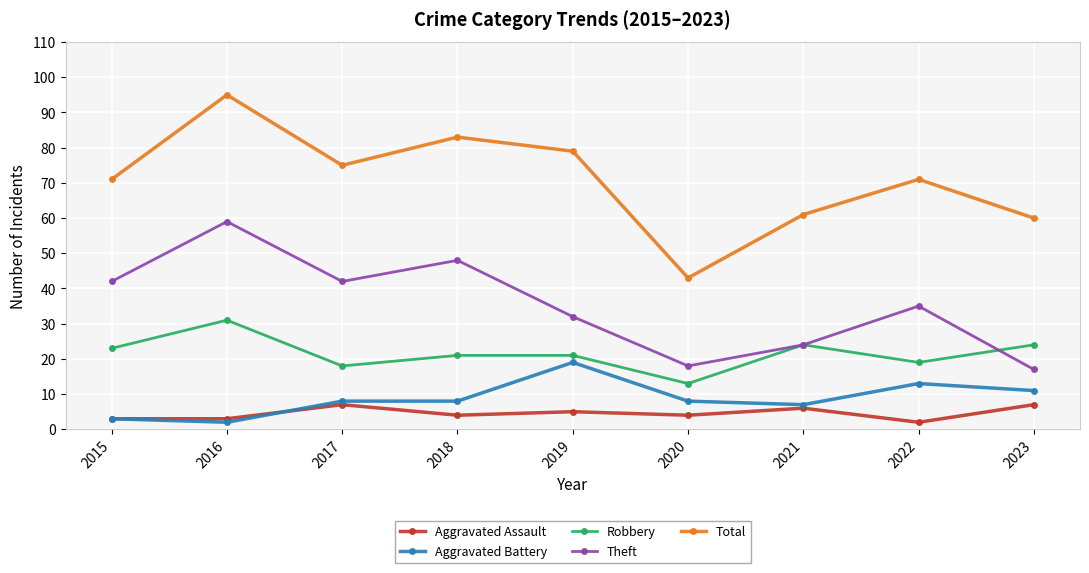

Rank the series at 2019 from lowest to highest value.

Aggravated Assault, Aggravated Battery, Robbery, Theft, Total